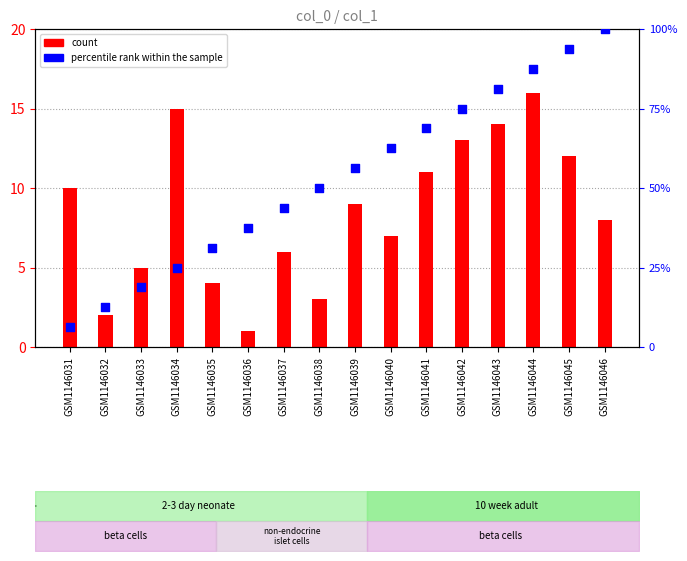

At how many categories does at least one series exceed 49?

9